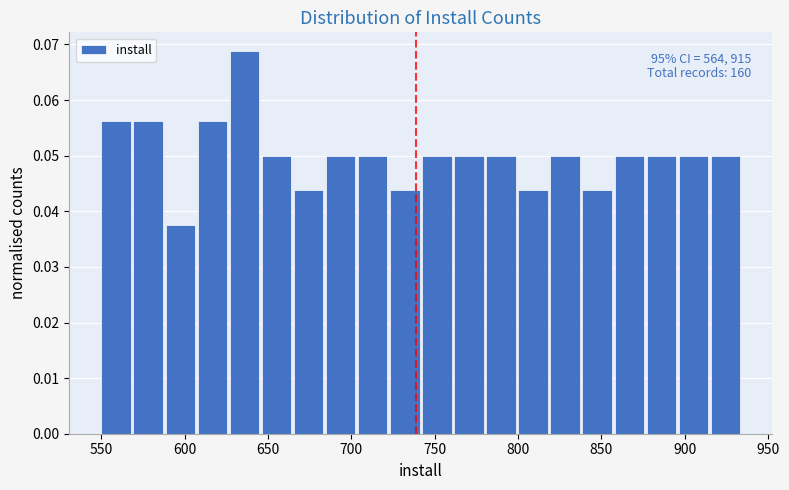

Read against the x-axis, roughly where is the centre of the tallest bar?

635